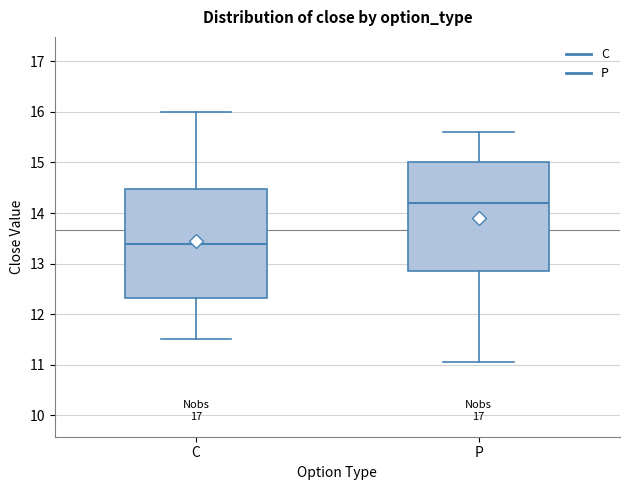

Reading left to right, read every box against the y-axis: the position of its median line, the range the box covers, and the ends of its whiskers. The values are not printed on the chart, so give them approximately, as read against the axis.

C: median 13.4, box 12.3 to 14.5, whiskers 11.5 to 16.0
P: median 14.2, box 12.9 to 15.0, whiskers 11.1 to 15.6